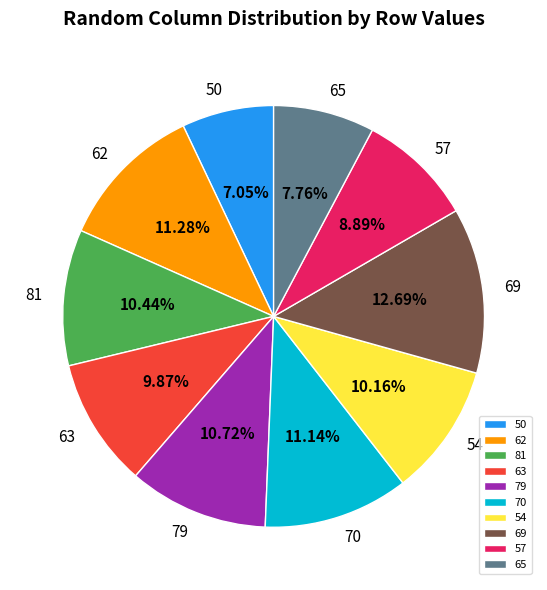

To the nearest percent, what percentage of the pie is 81?

10%